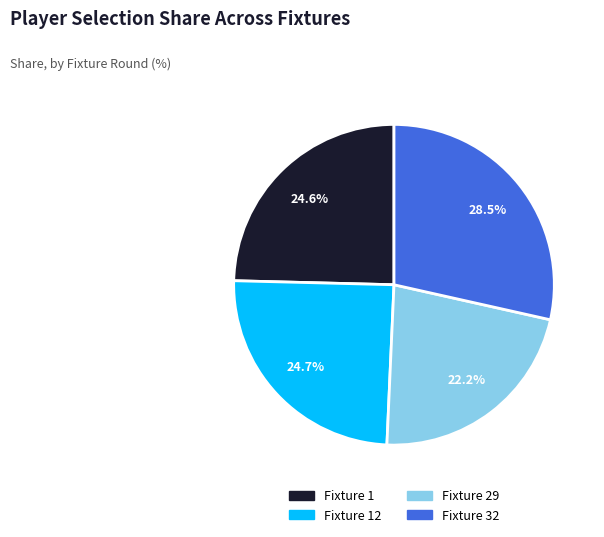

How many slices are in this pie chart?

4